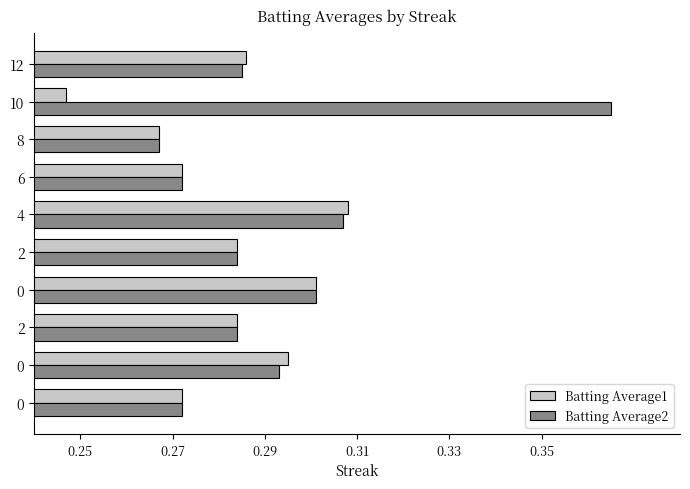

What is the value of the Batting Average1 bar at the 5th from the left?

0.3